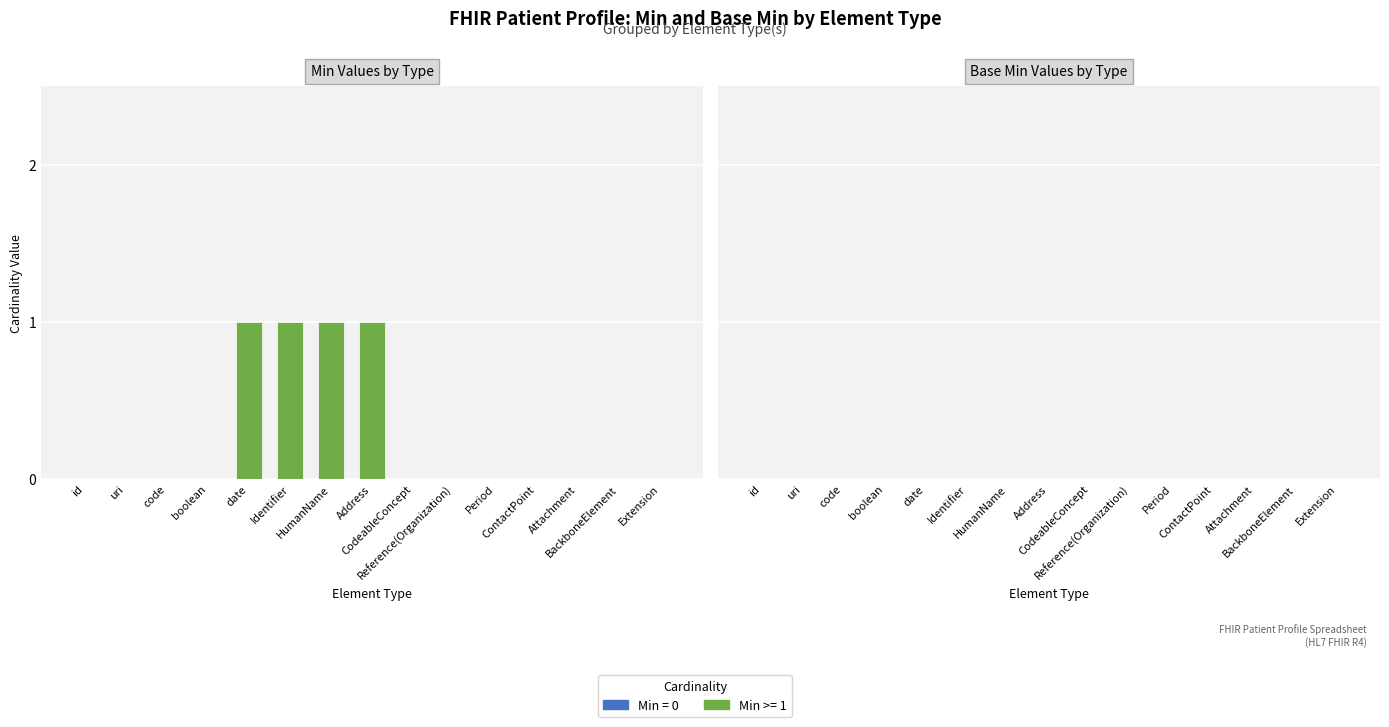

How many data points does each series have?

15